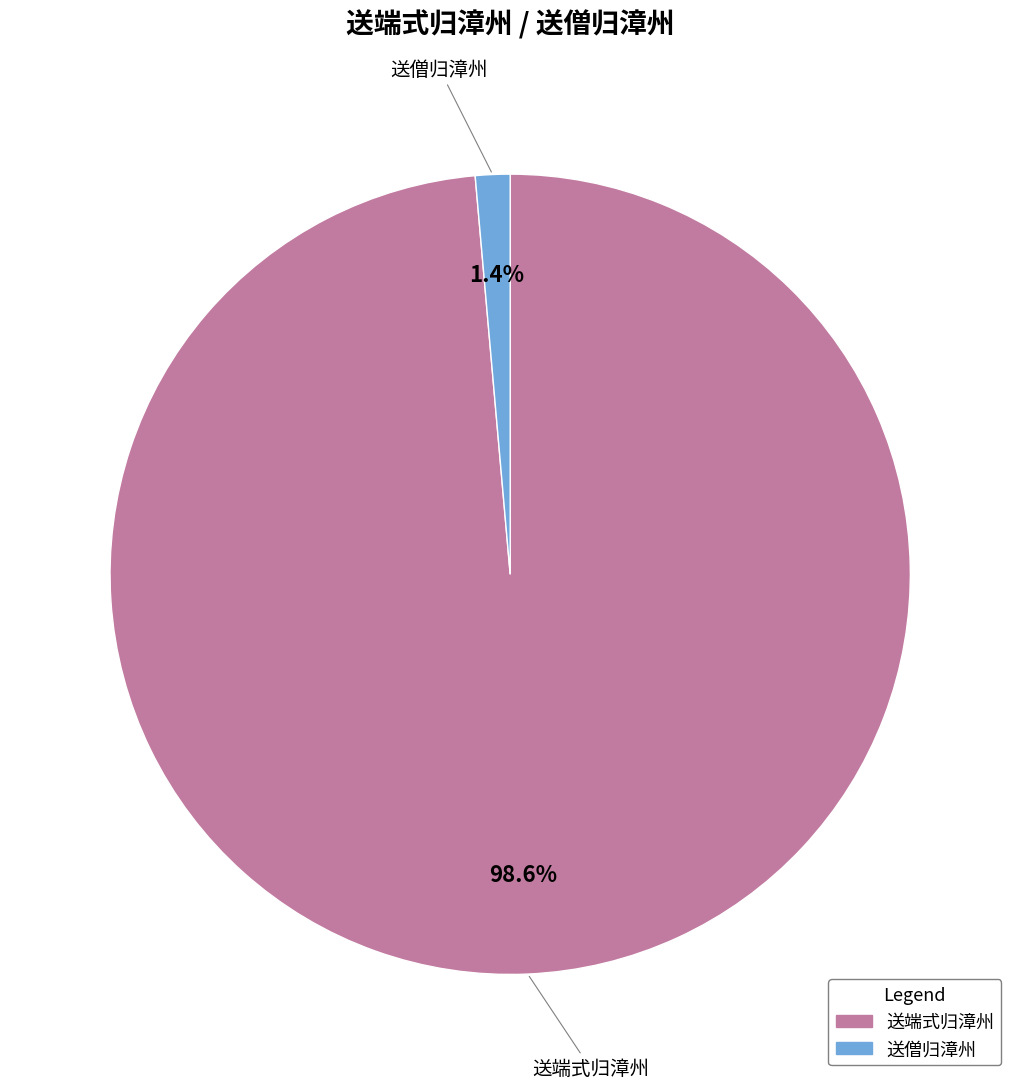

Does any single category account for the majority?

Yes